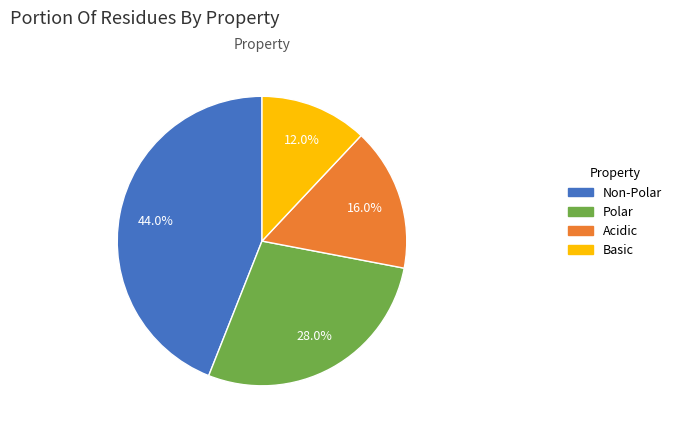

Rank the categories by value from lowest to highest.

Basic, Acidic, Polar, Non-Polar